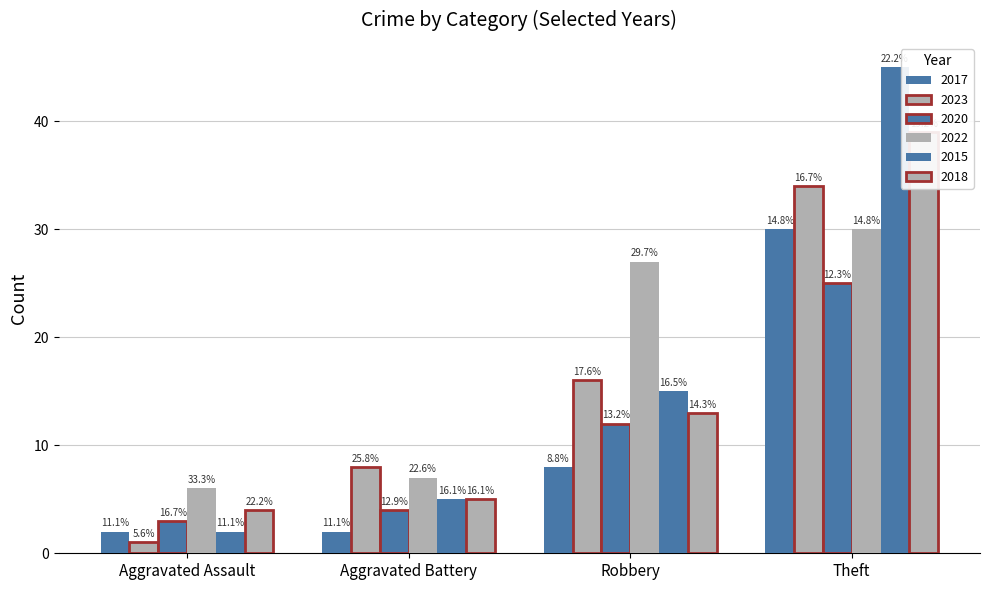

Which label corresponds to the smallest value in the chart?

Aggravated Assault